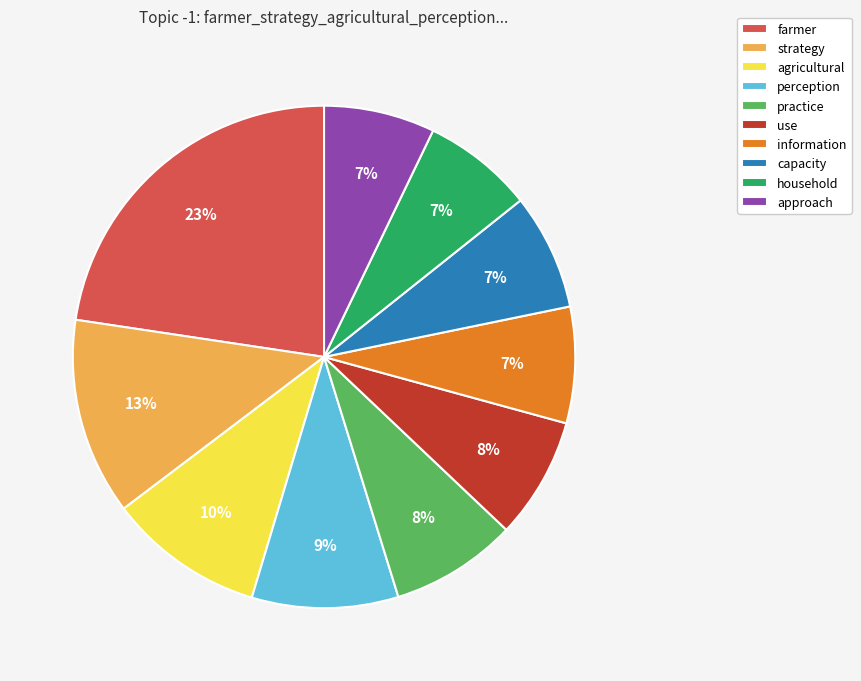

True or false: capacity accounts for 1% of the total.

False